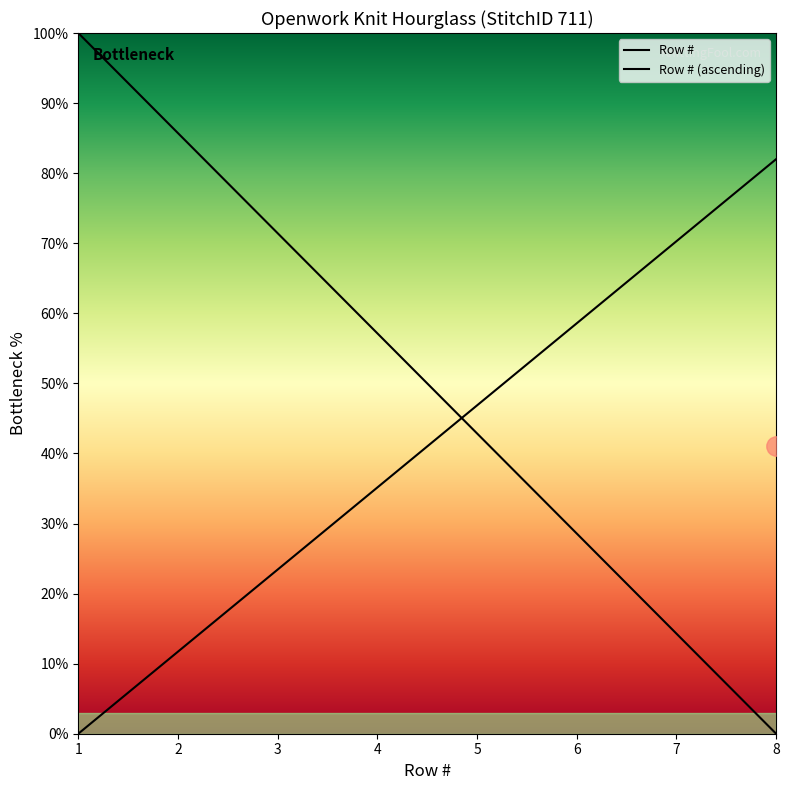

What is the value of the 6th point from the left?

58.6